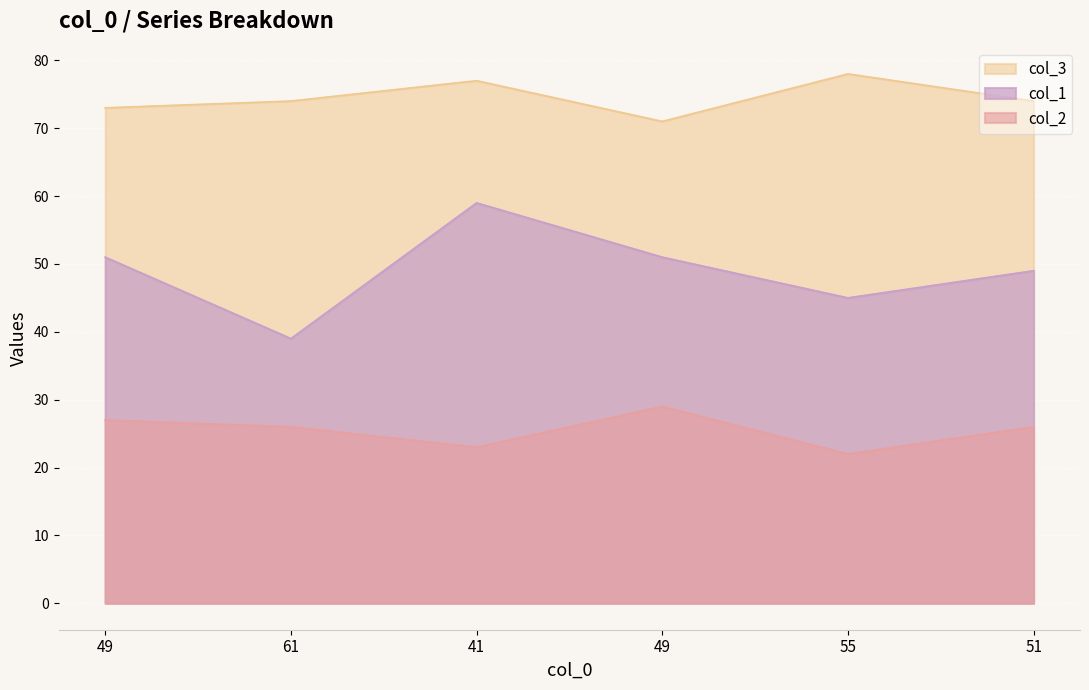

True or false: col_3 and col_2 intersect in this chart.

False